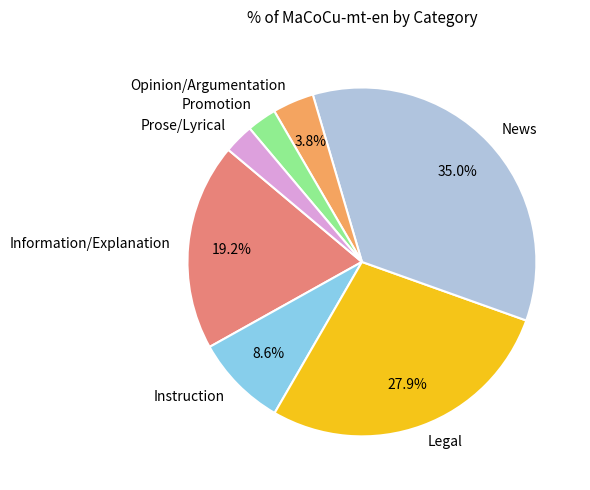

What percentage is NOT represented by Information/Explanation?

80.8%